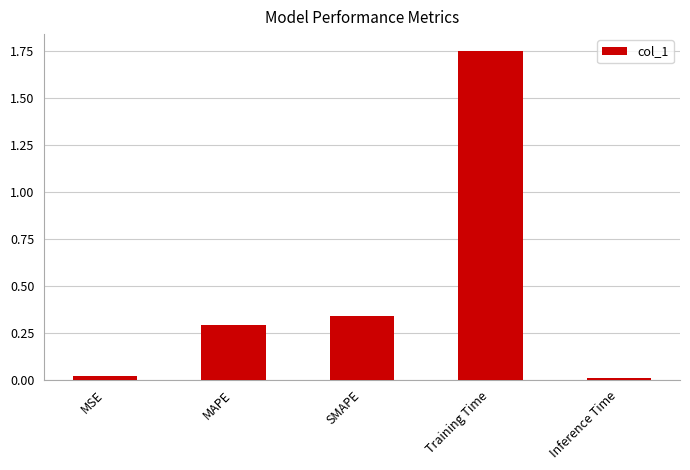

What is the difference between the maximum and second lowest values?

1.7